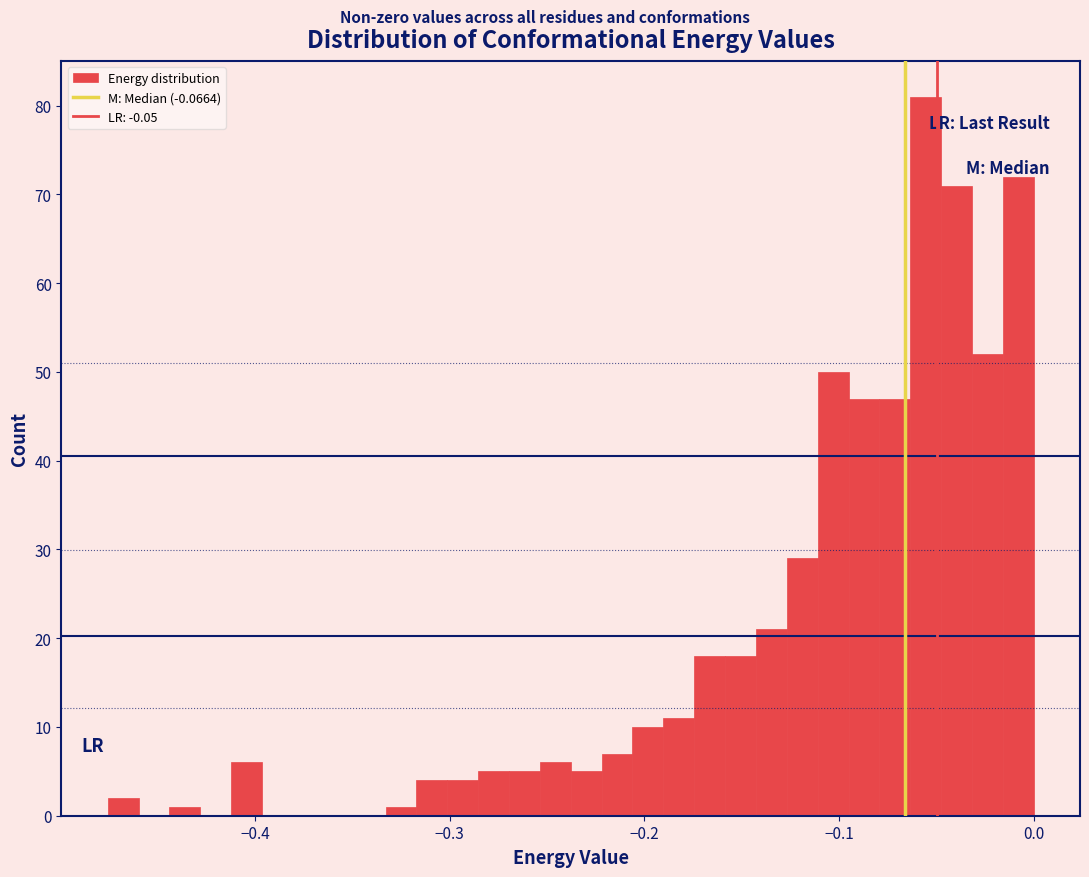

Read against the x-axis, roughly where is the centre of the tallest bar?

-0.06